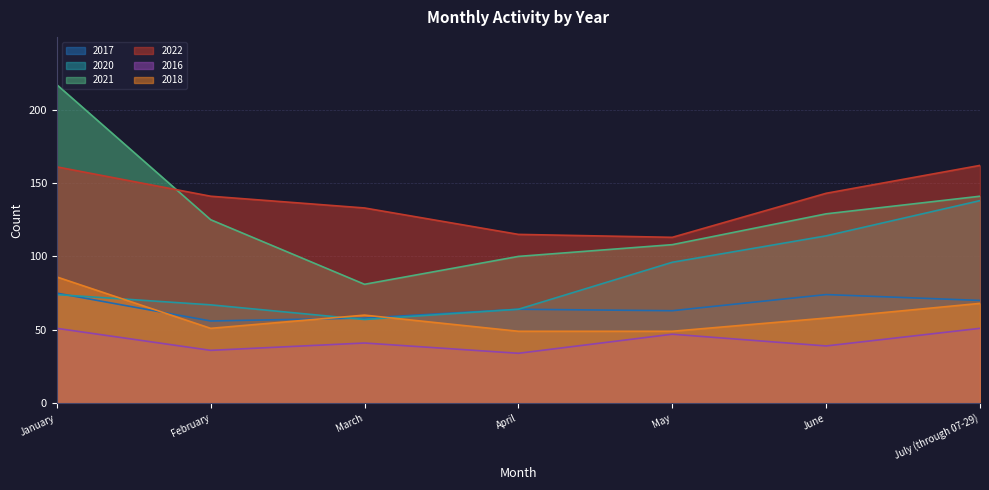

Is it true that 2020 equals 67 at February?

True